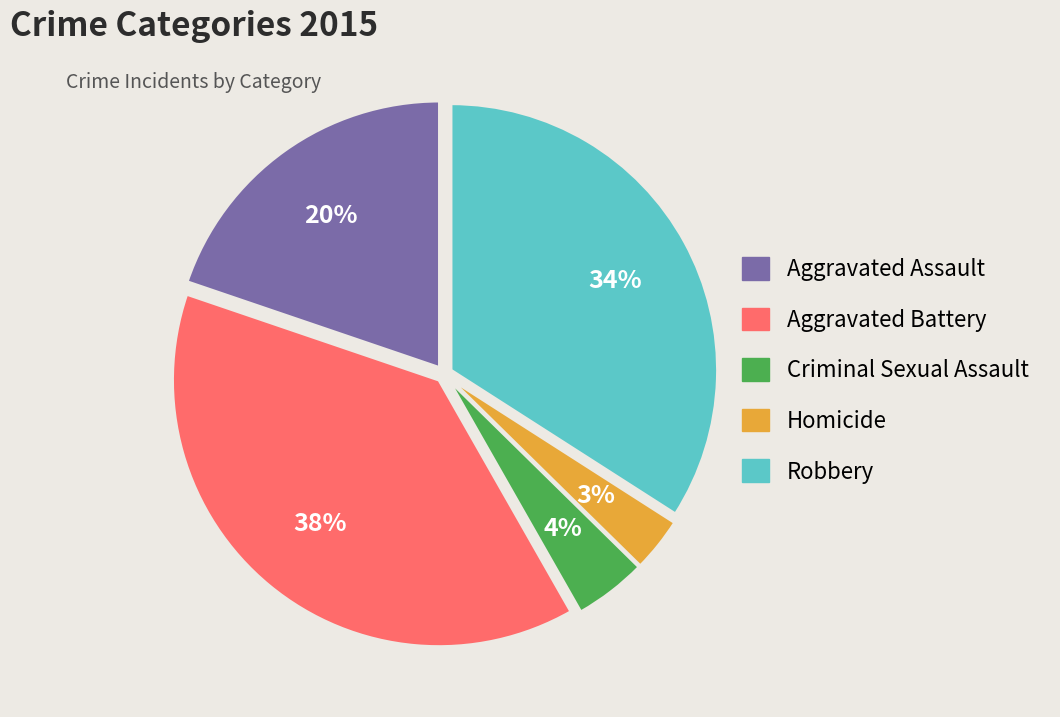

What percentage is the Criminal Sexual Assault slice, to the nearest percent?

4%